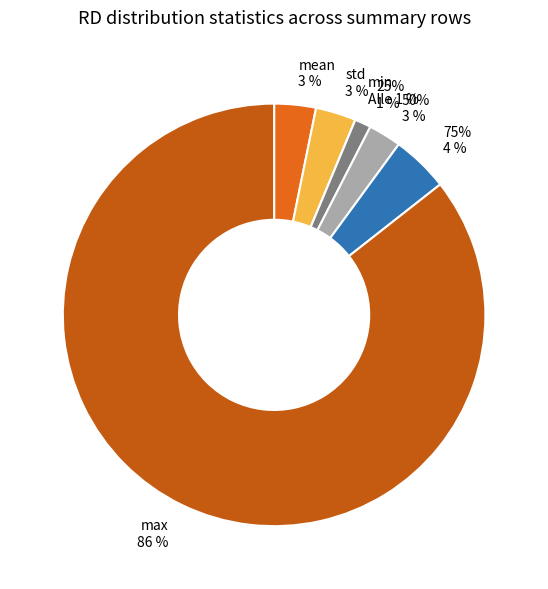

How many slices are in this pie chart?

7